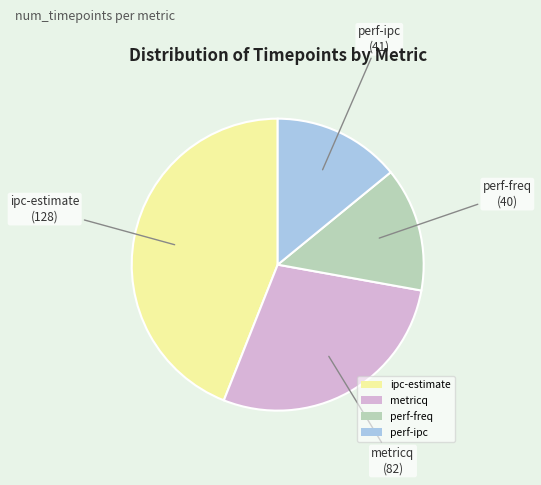

How many slices are in this pie chart?

4